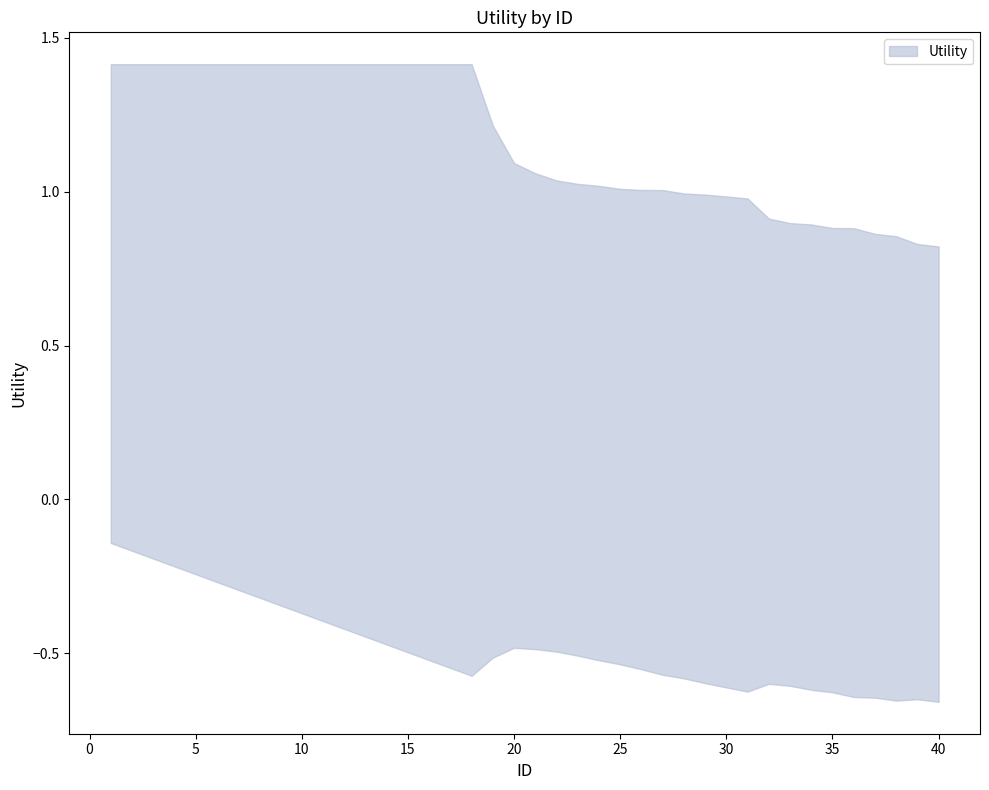

Count the number of data series in this chart.

1